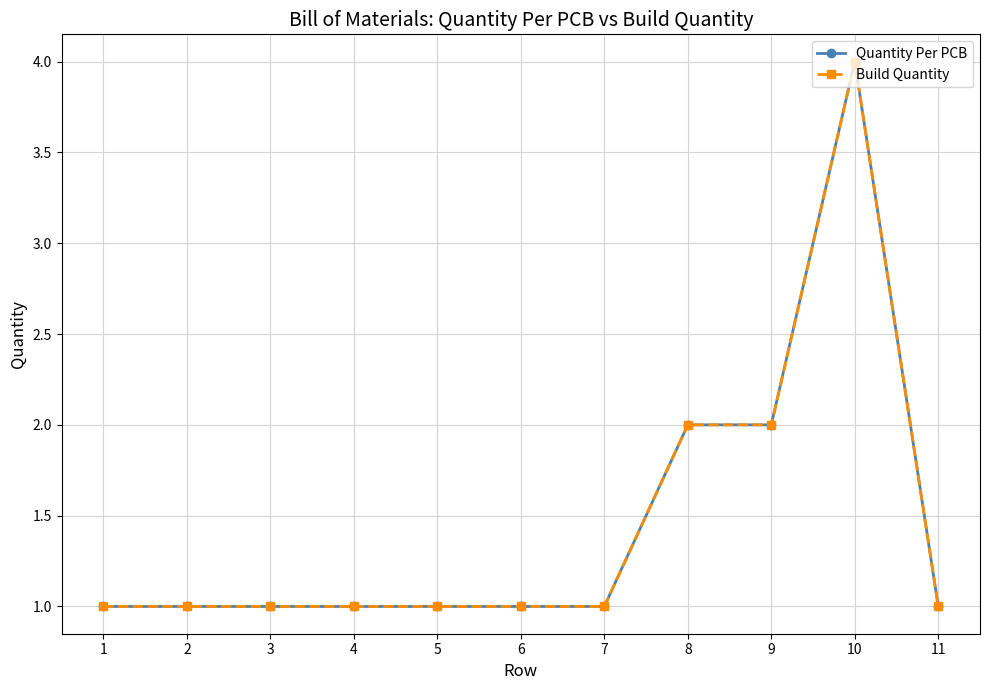

Where is the first local maximum for Build Quantity?

10